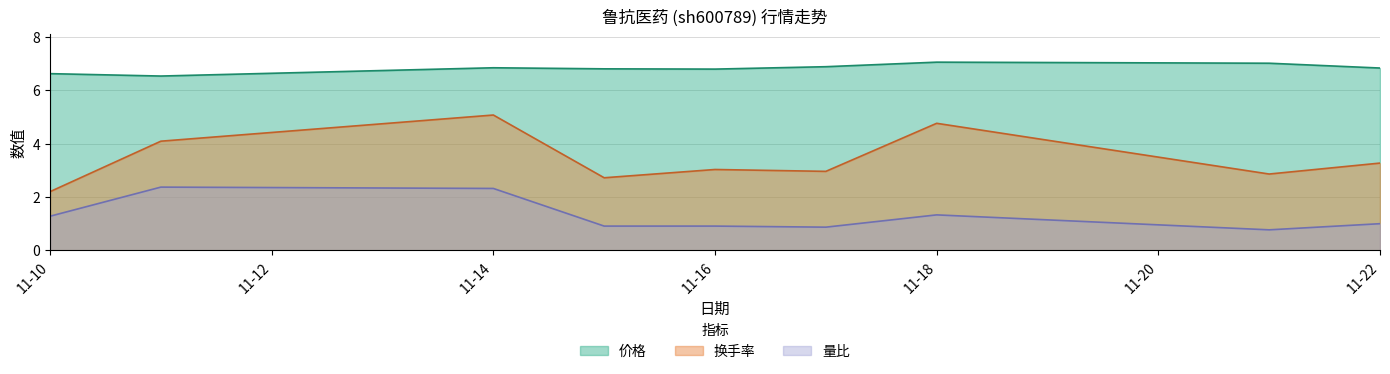

At which label does 换手率 first exceed 3?

2022-11-11